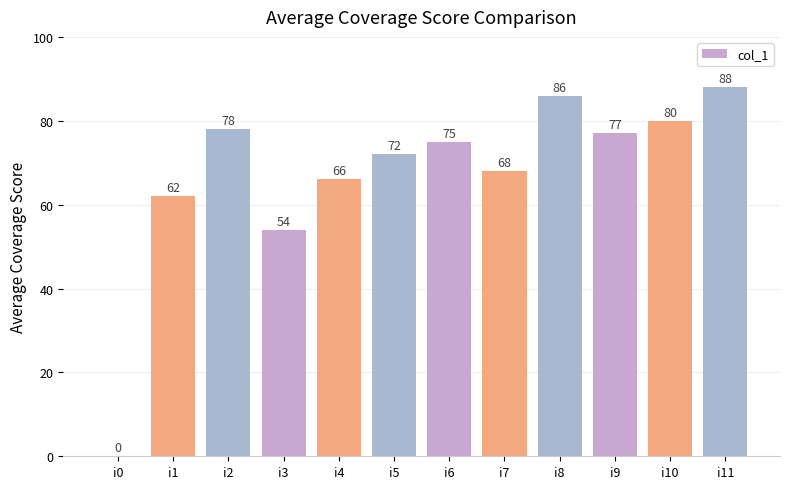

Where does the data first go above 75?

i2